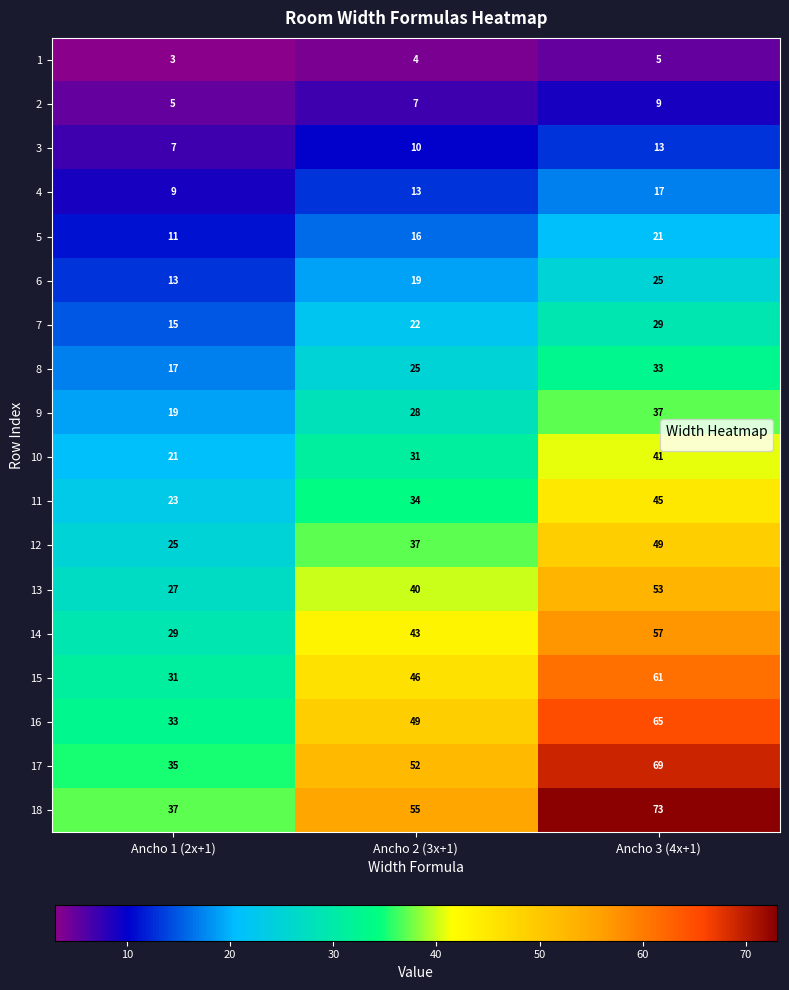

True or false: 18 has a value of 55 at Ancho 2 (3x+1).

True